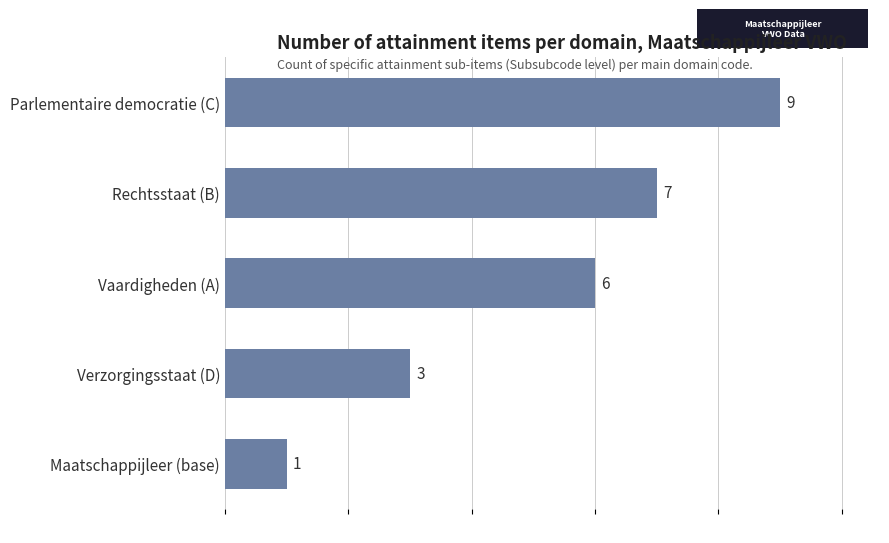

True or false: the data shows 12 at Rechtsstaat (B).

False